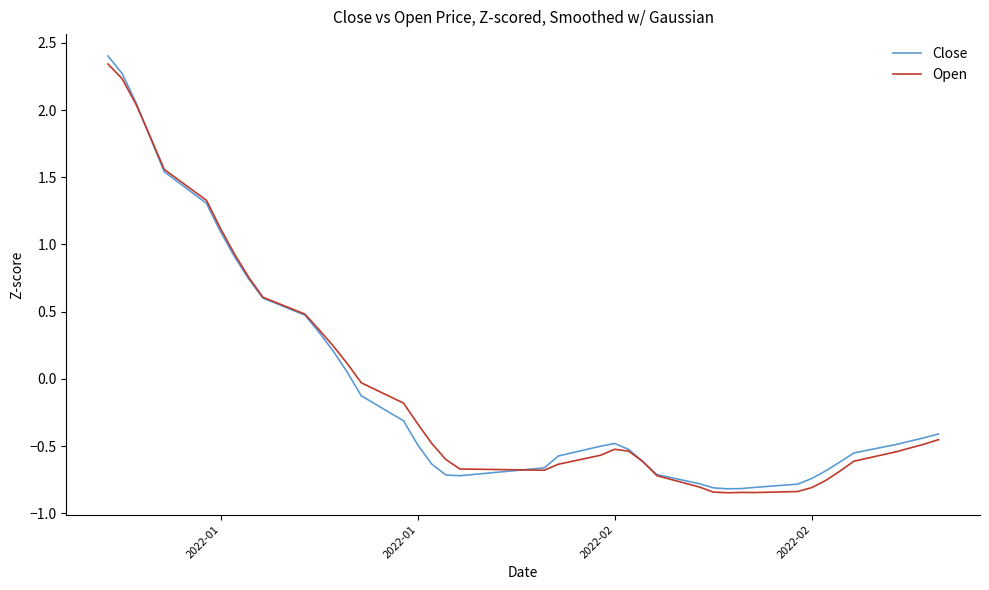

Is this an area chart (filled region under the line)?

No